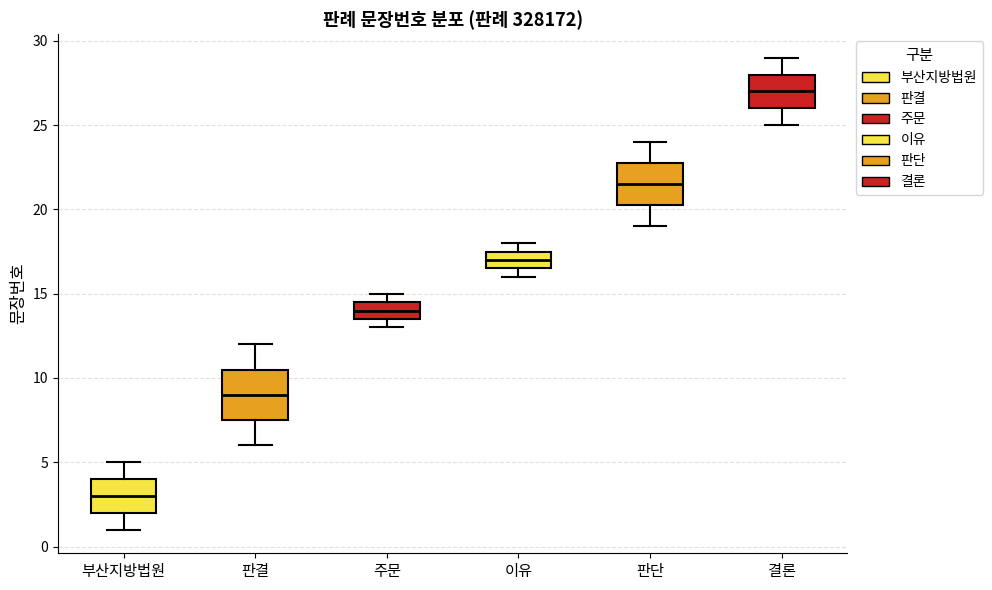

Which box has the highest median line?

결론